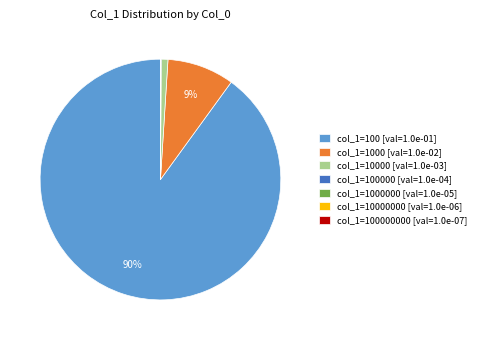

Which slice represents more than half of the pie?

col_1=100 [val=1.0e-01]